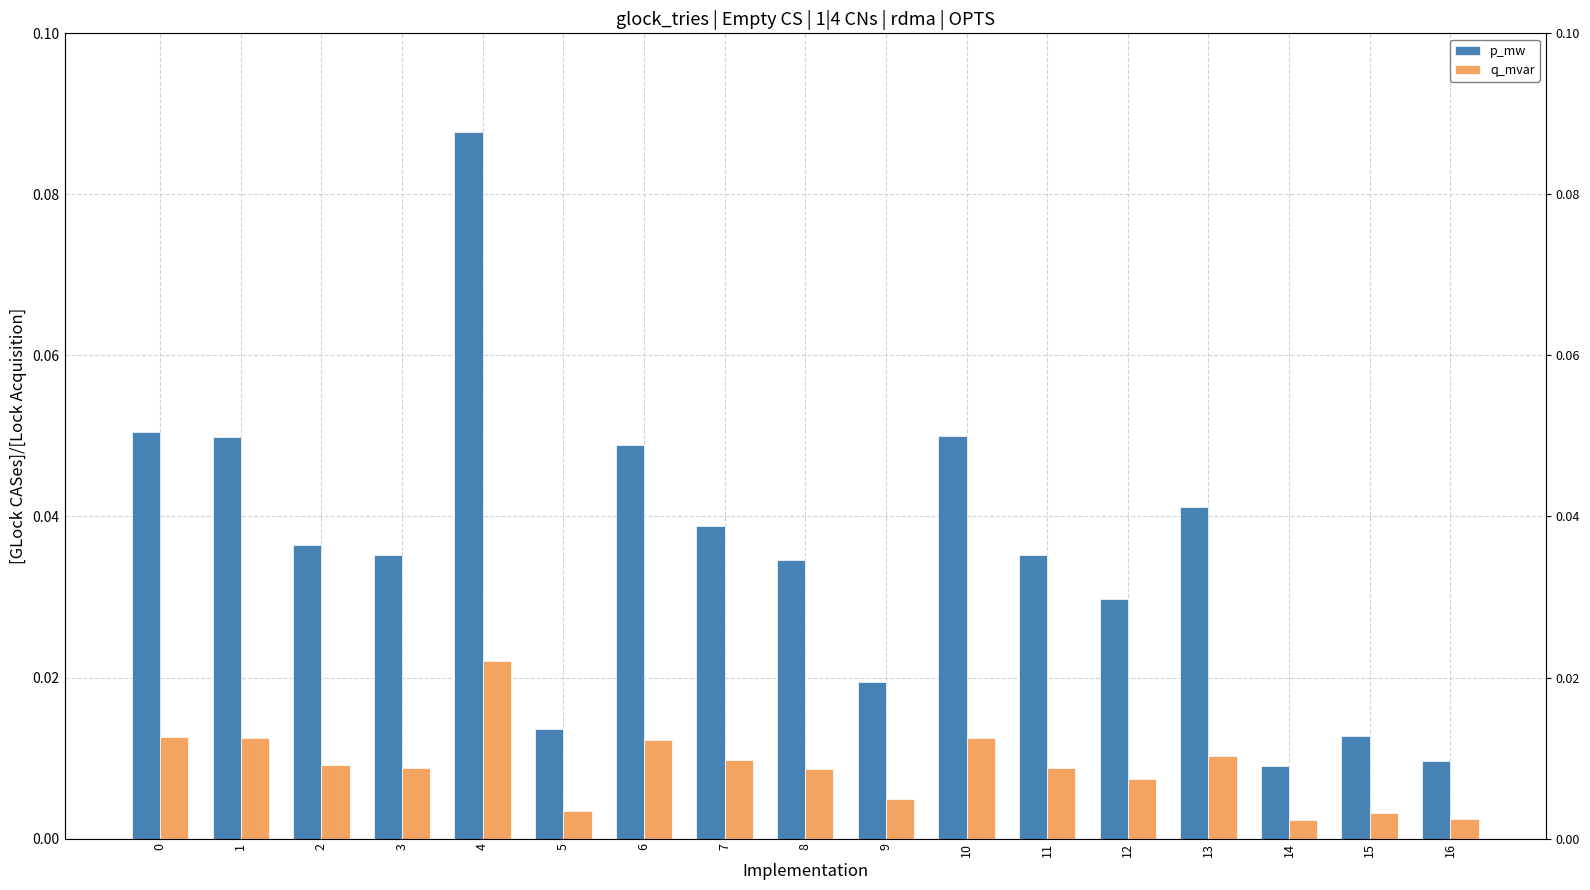

True or false: q_mvar has a value of 0.0 at 5.

False